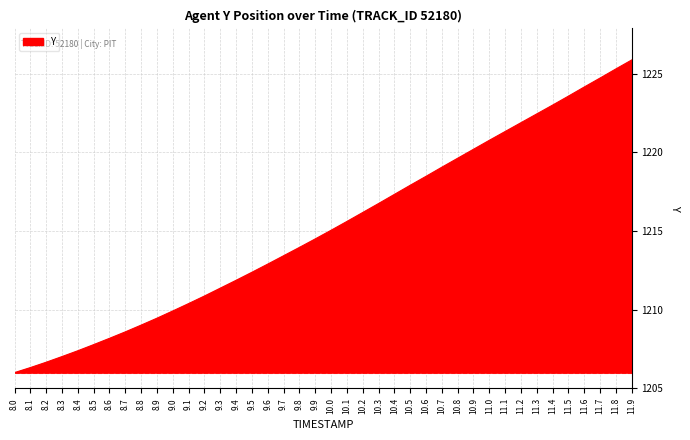

What position from the left is 9.4?

15